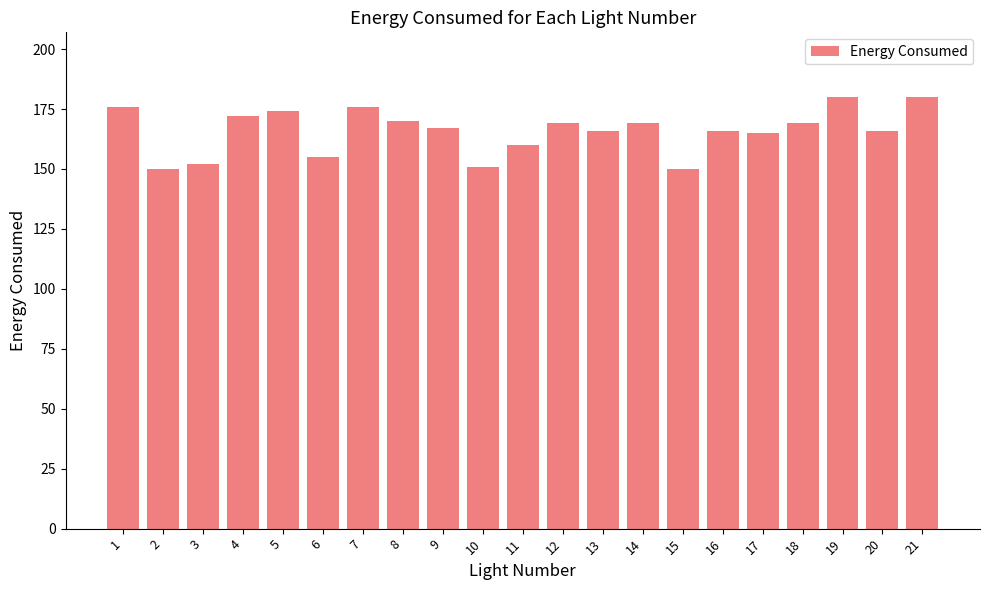

Which has a higher value, 14 or 9?

14